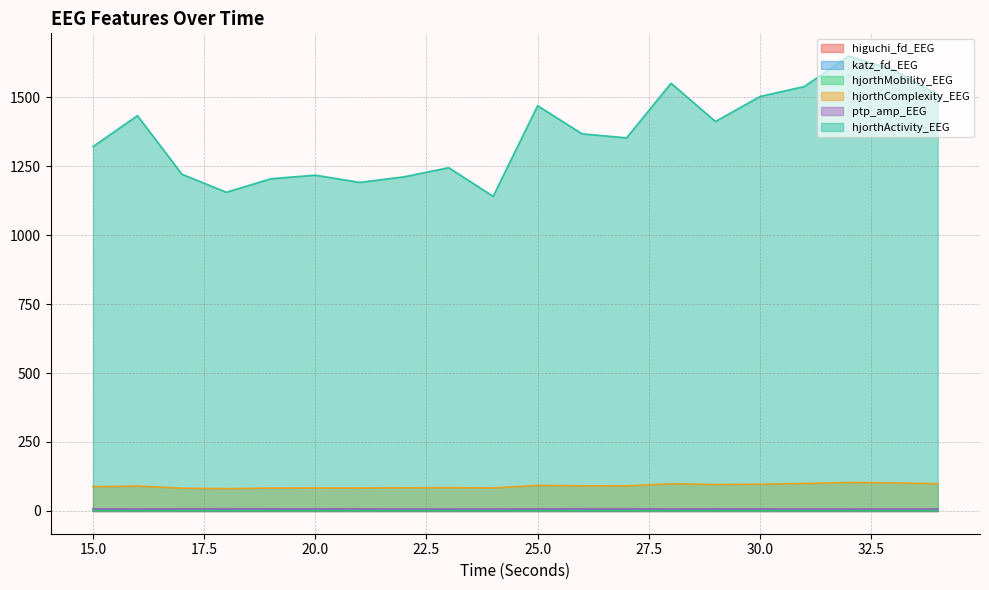

The katz_fd_EEG series shows 2.1 at 18. True or false?

True